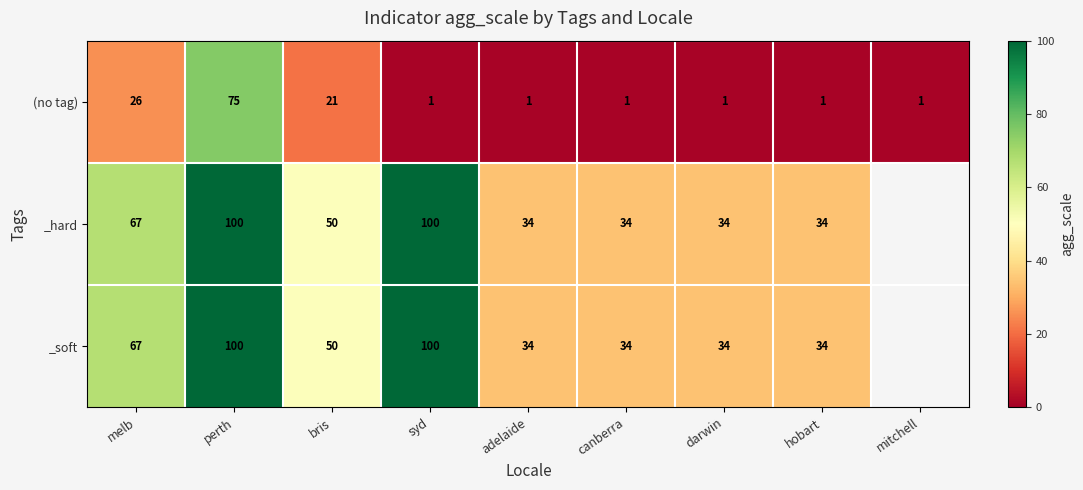

Is the value of _hard at perth greater than the value of (no tag) at adelaide?

Yes